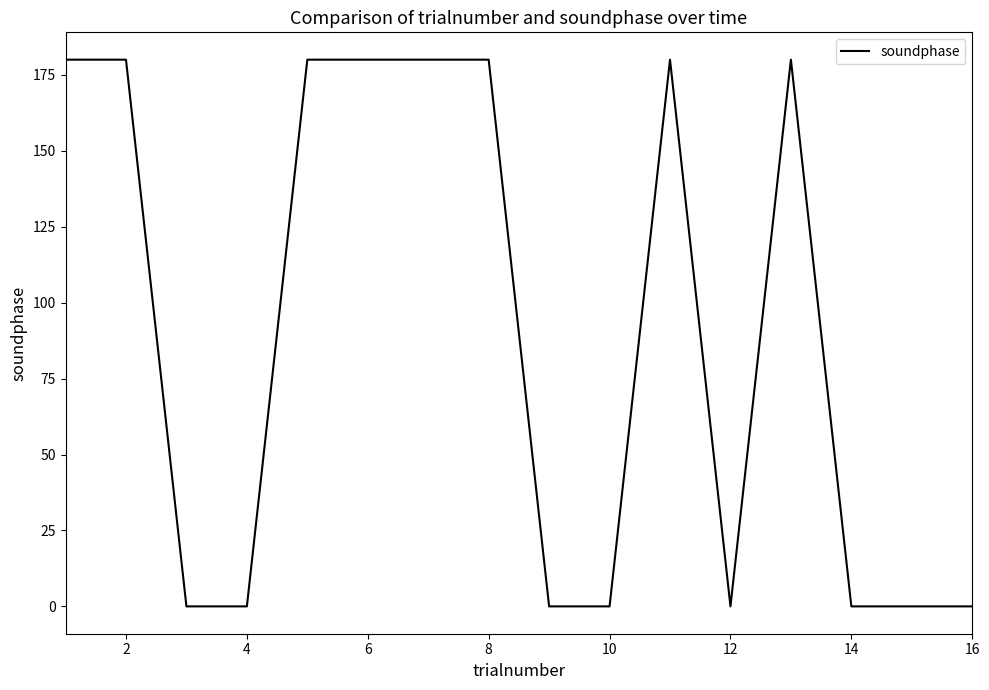

What is the difference between the maximum and minimum values?

180